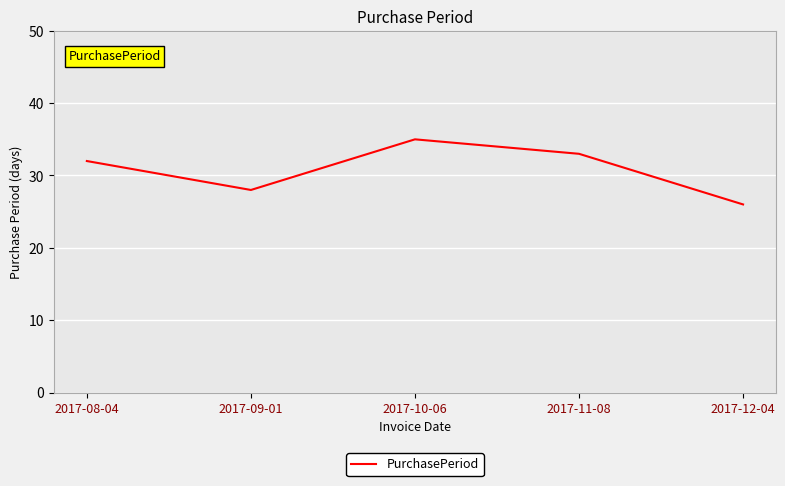

The chart shows a value of 7 at 2017-08-04. True or false?

False